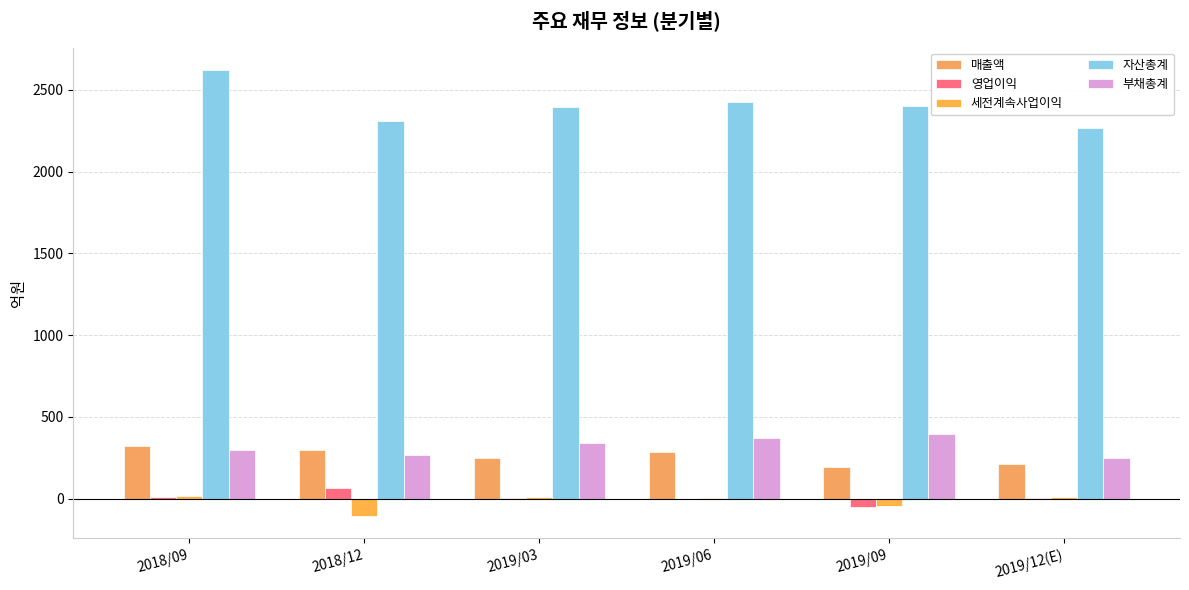

The value of 부채총계 at 2018/09 is 138. True or false?

False